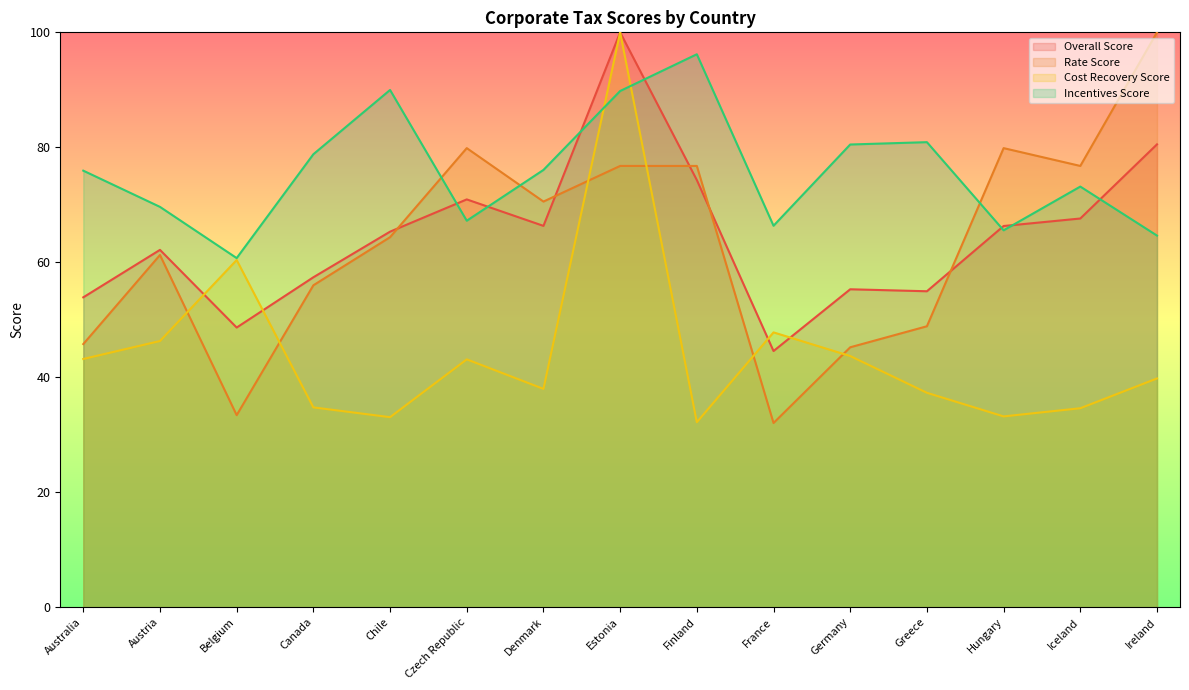

How many lines are shown in the chart?

4